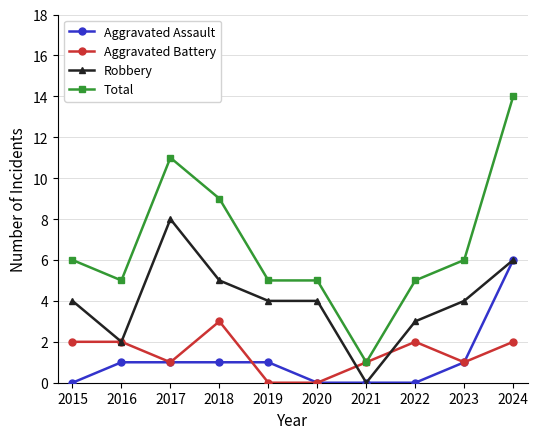

What is the difference between the highest and lowest values at 2024?

12